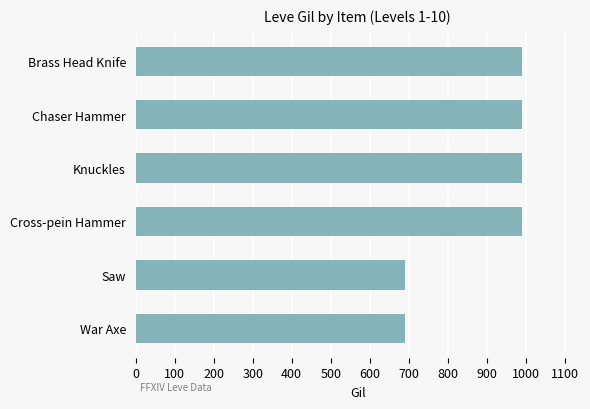

What is the minimum value shown in the chart?

690